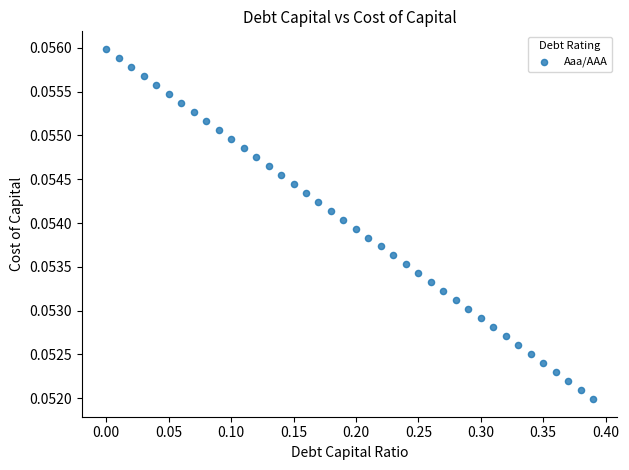

How many data points are displayed?

40